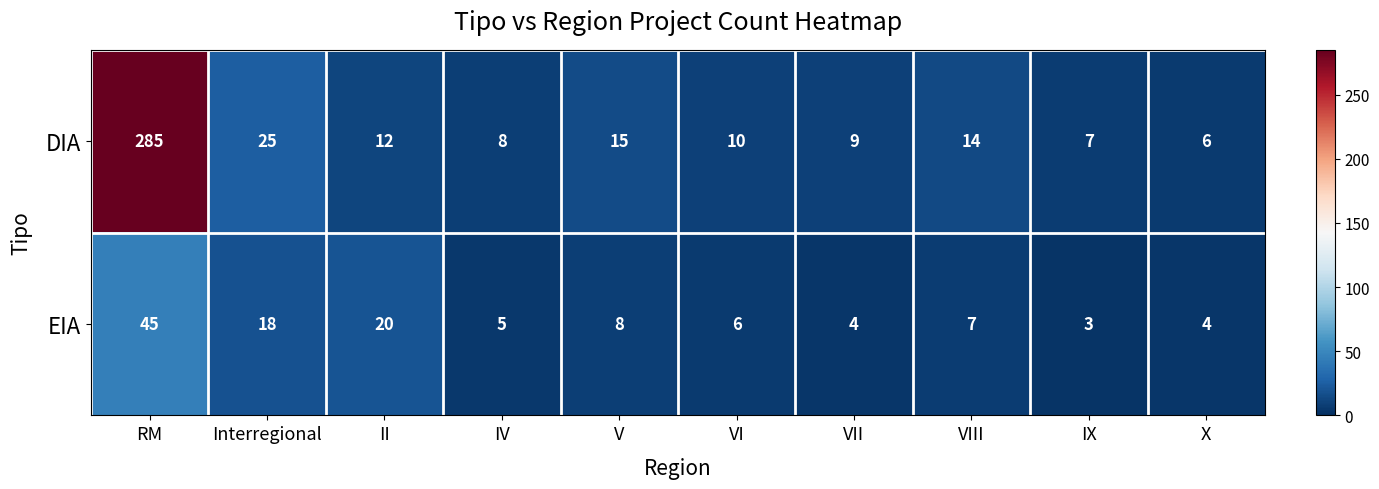

At which label does EIA first exceed 7?

RM